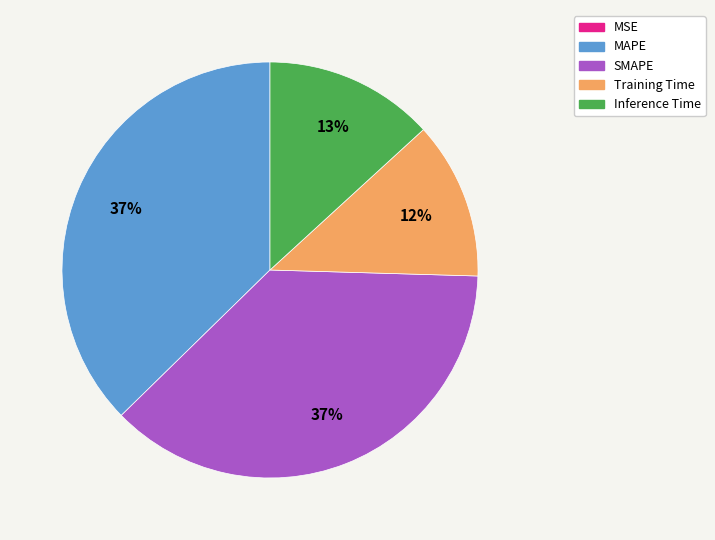

Is the sum of MAPE and Inference Time greater than half?

Yes